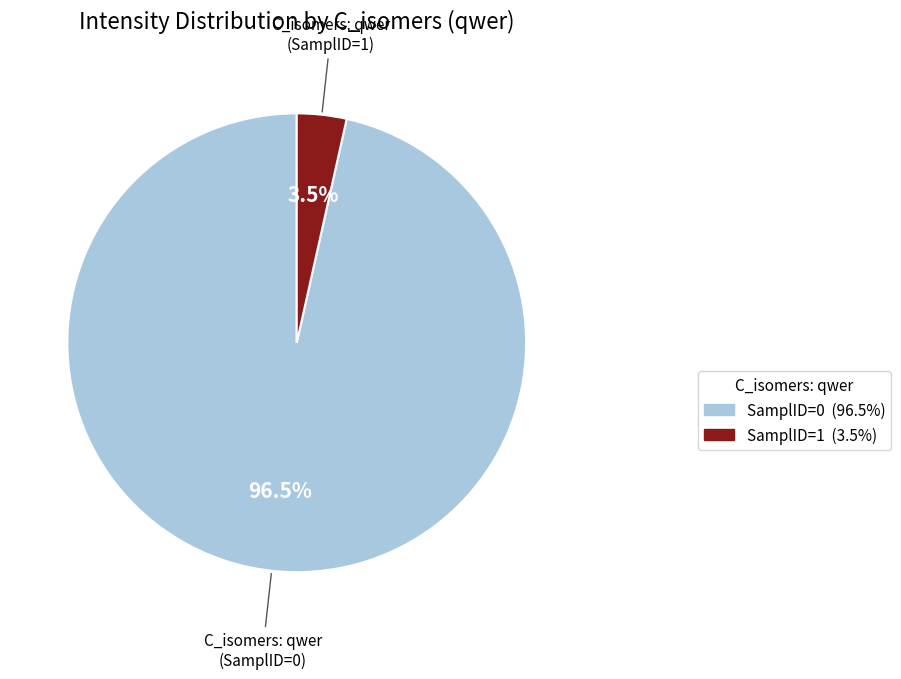

Is there any slice that represents more than half of the pie?

Yes